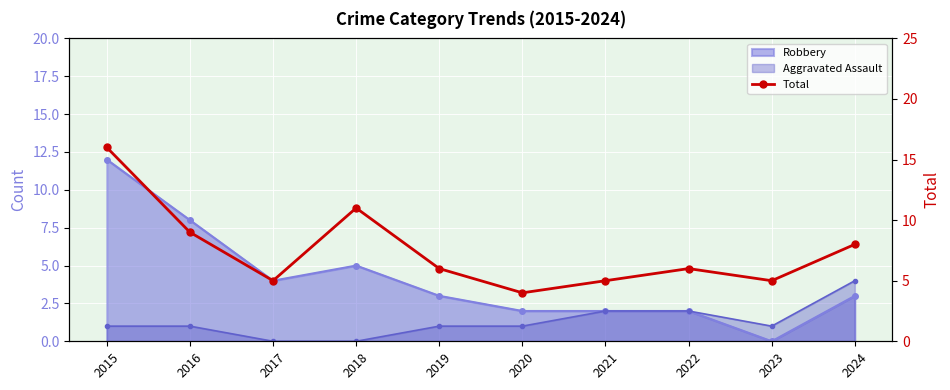

What is the difference between the values at 2018 and 2019?

5